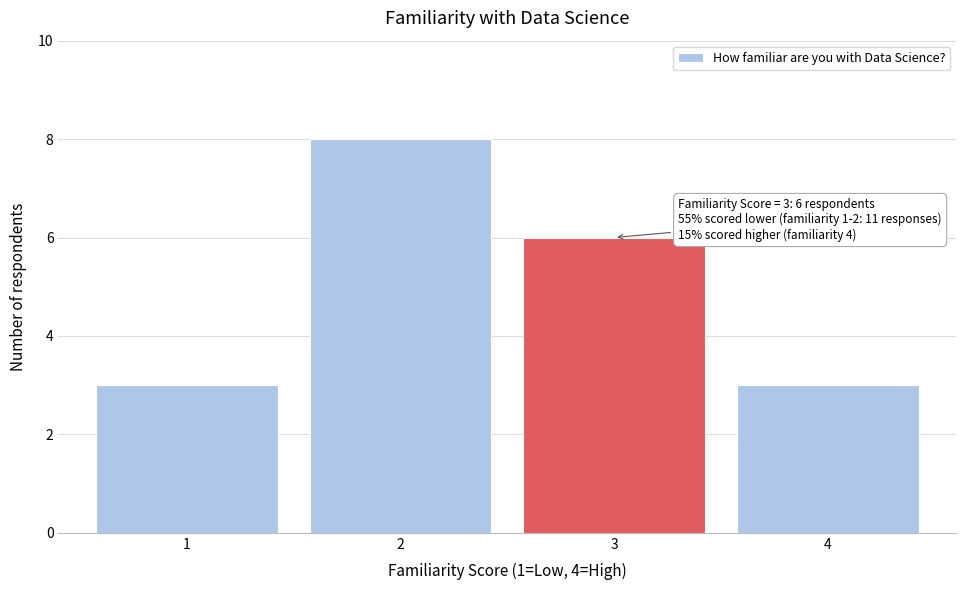

Reading left to right, transcribe all the data shown in this chart.

3	8	6	3